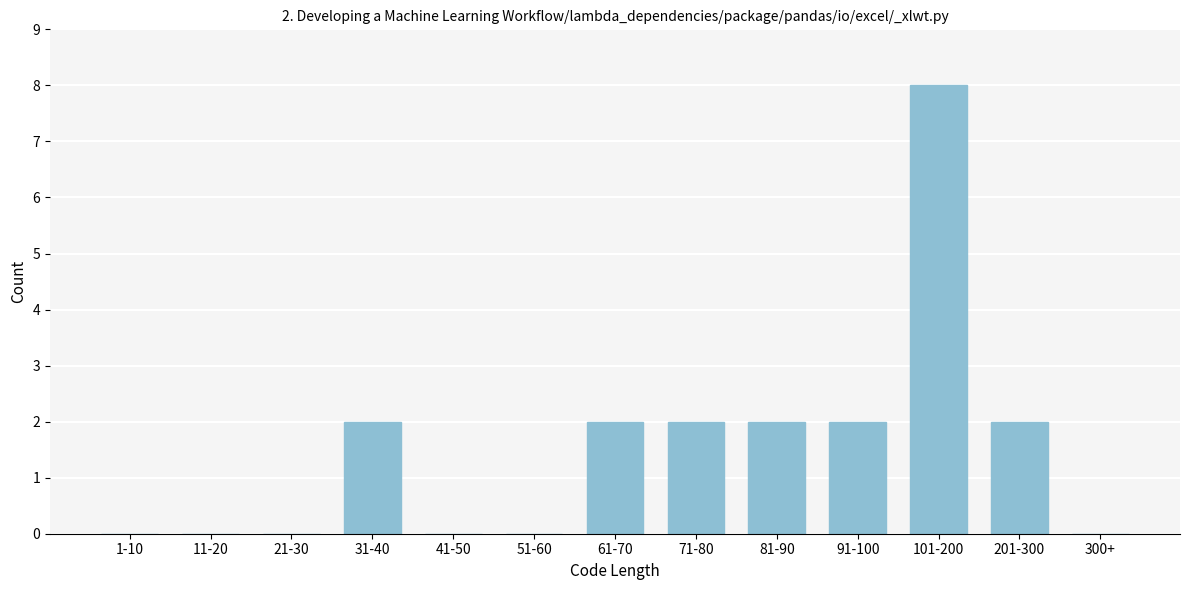

Reading left to right, what are all the values shown in this chart?

1-10=0	11-20=0	21-30=0	31-40=2	41-50=0	51-60=0	61-70=2	71-80=2	81-90=2	91-100=2	101-200=8	201-300=2	300+=0